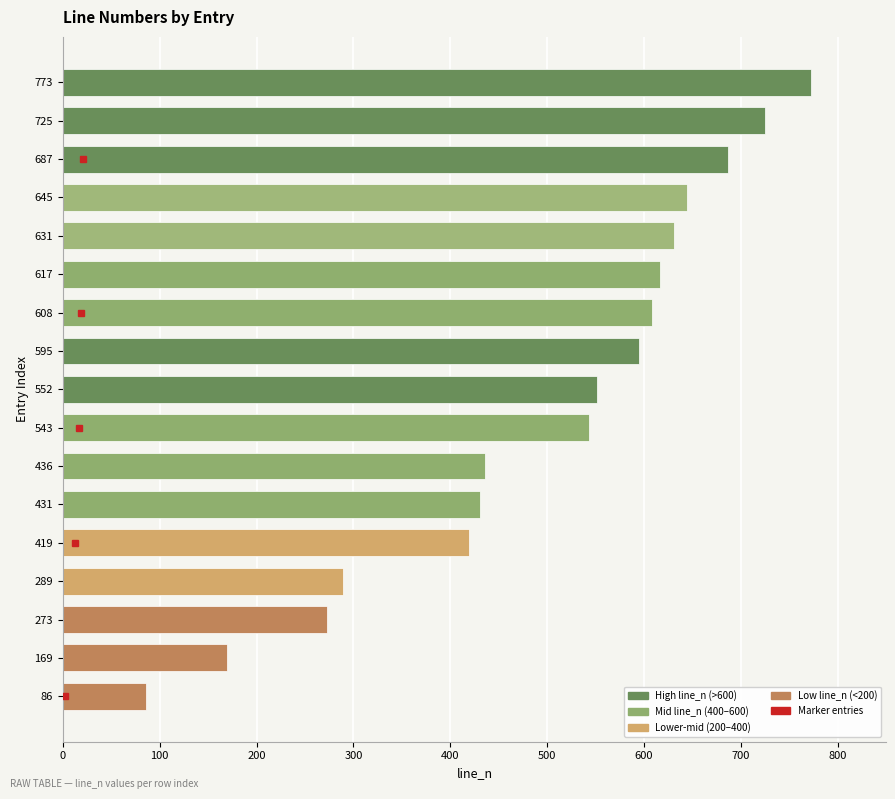

How many bars are there in total?

17